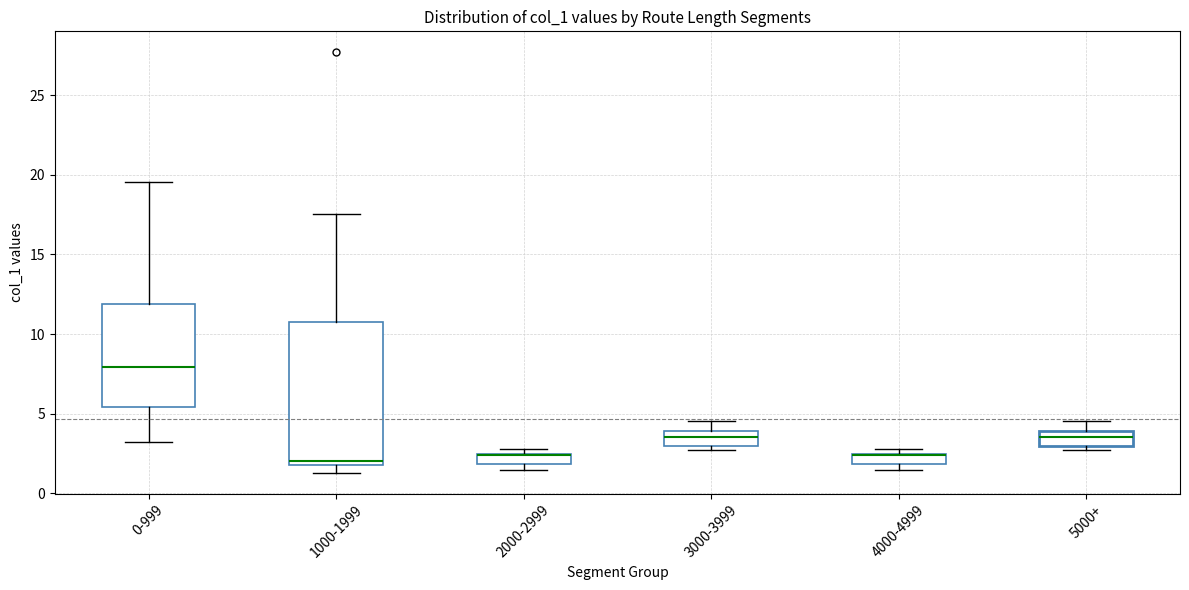

Which box is the tallest, from its lower edge to its upper edge?

1000-1999